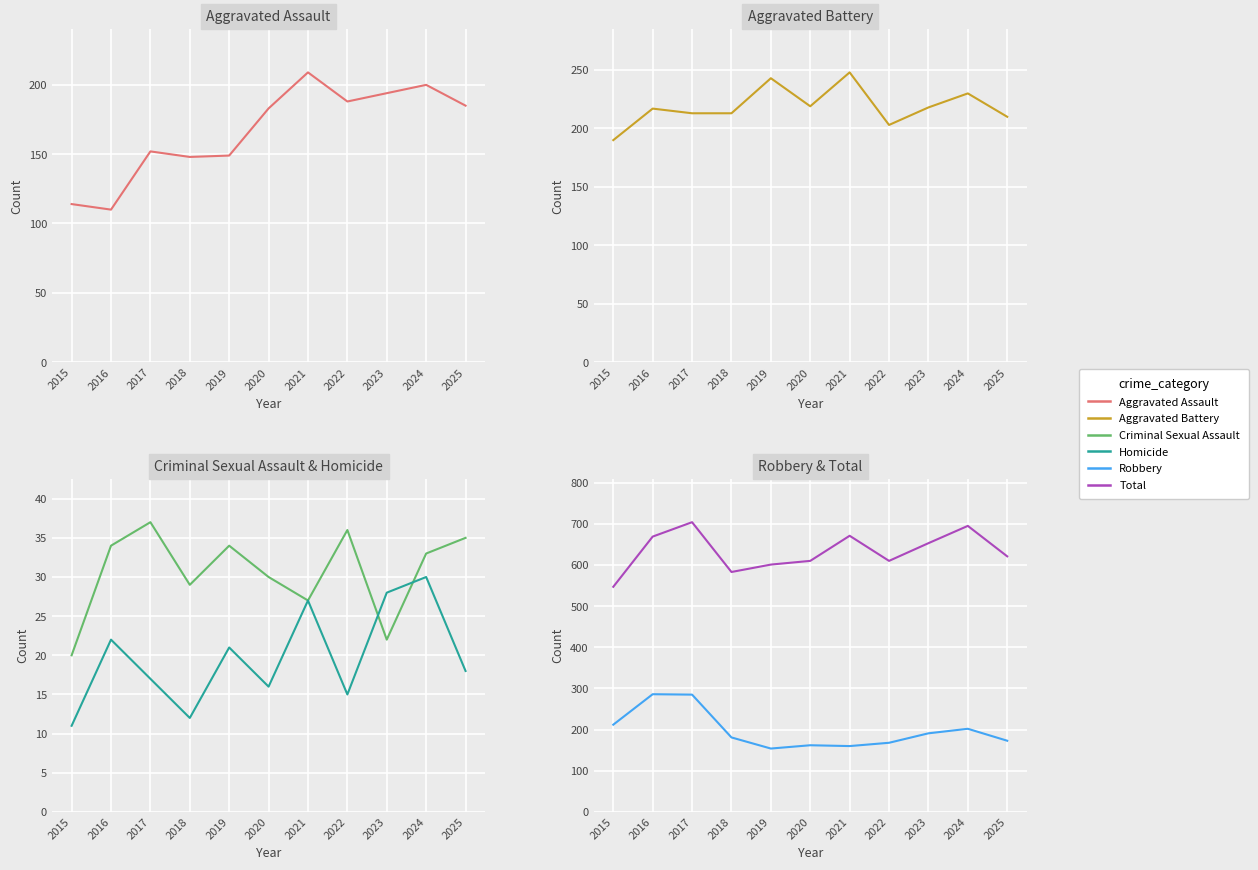

True or false: Aggravated Battery has a value of 128 at 2016.

False